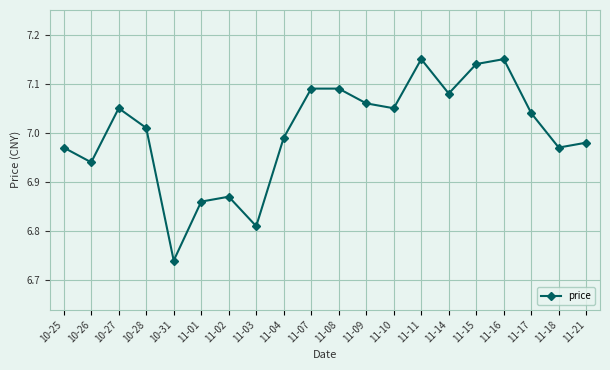

What is the change in value from 11-14 to 11-16?

+0.1